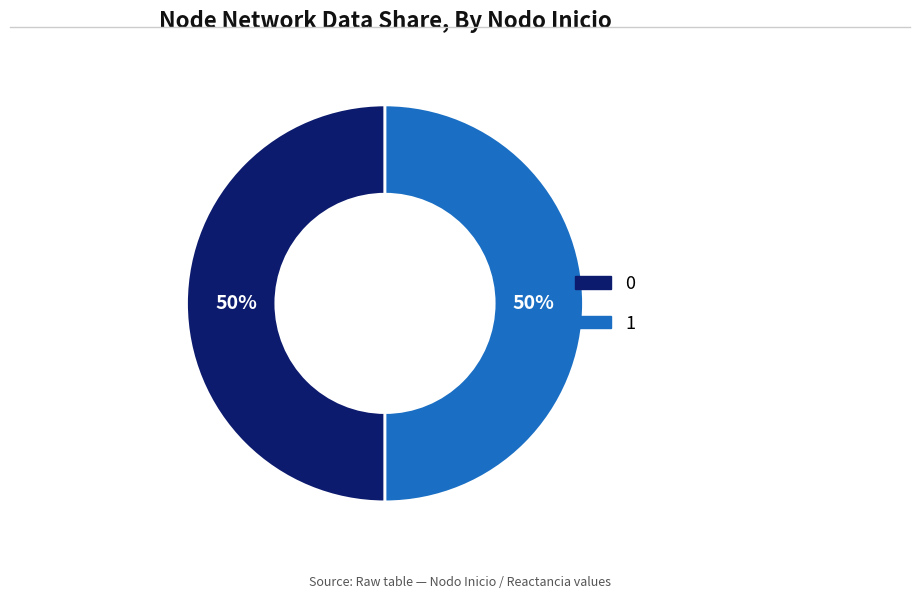

To the nearest percent, what is the average slice percentage?

50%